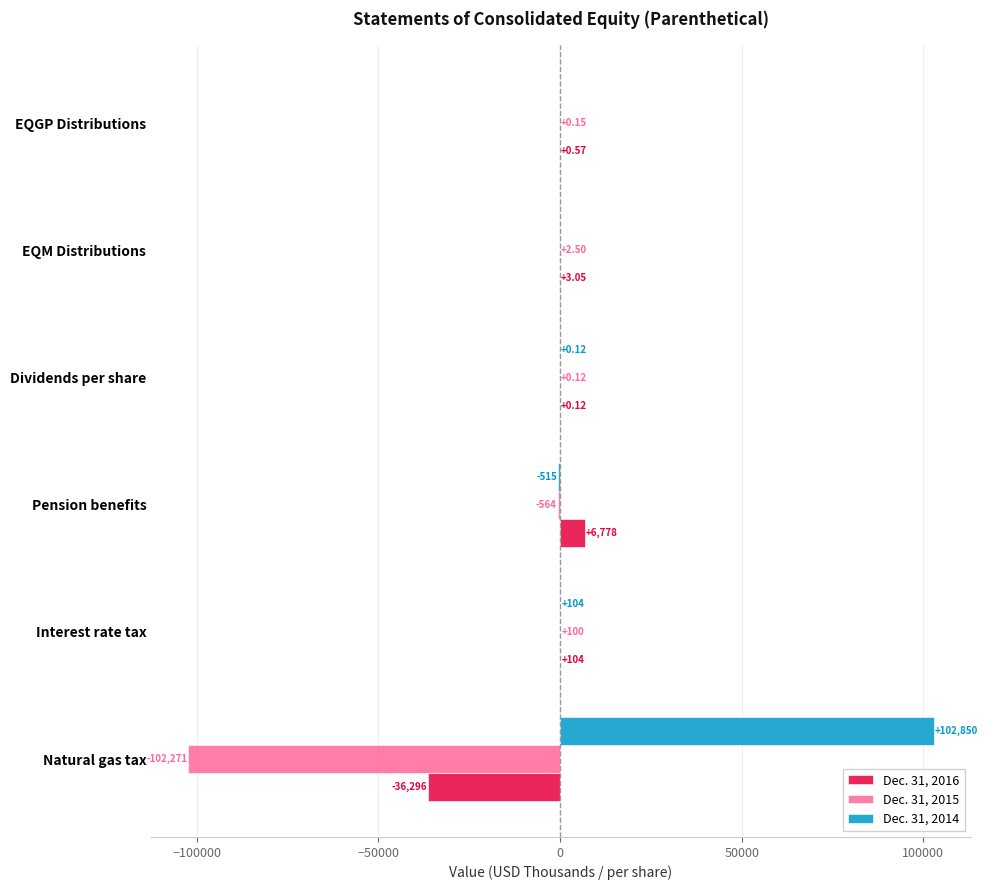

Where is Dec. 31, 2016 nearest to the value -14759?

Dividends per share